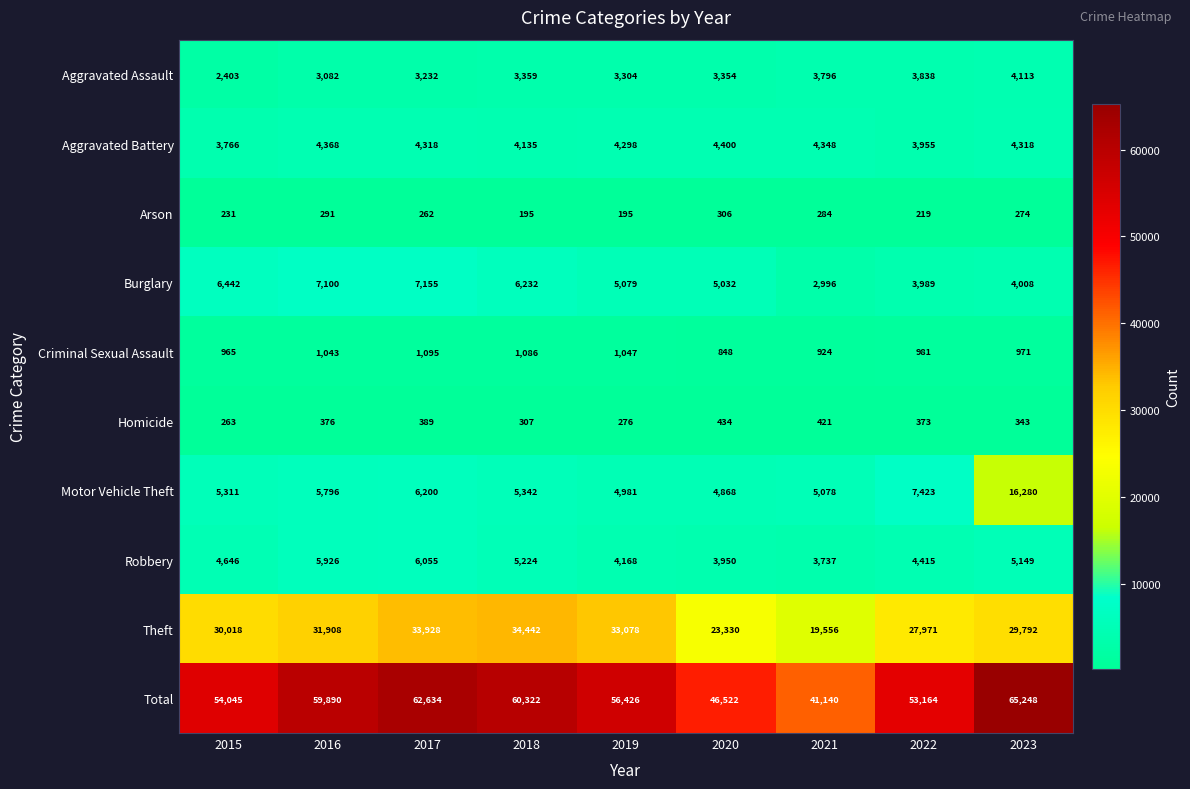

Which series changed the most between 2016 and 2019?

Total